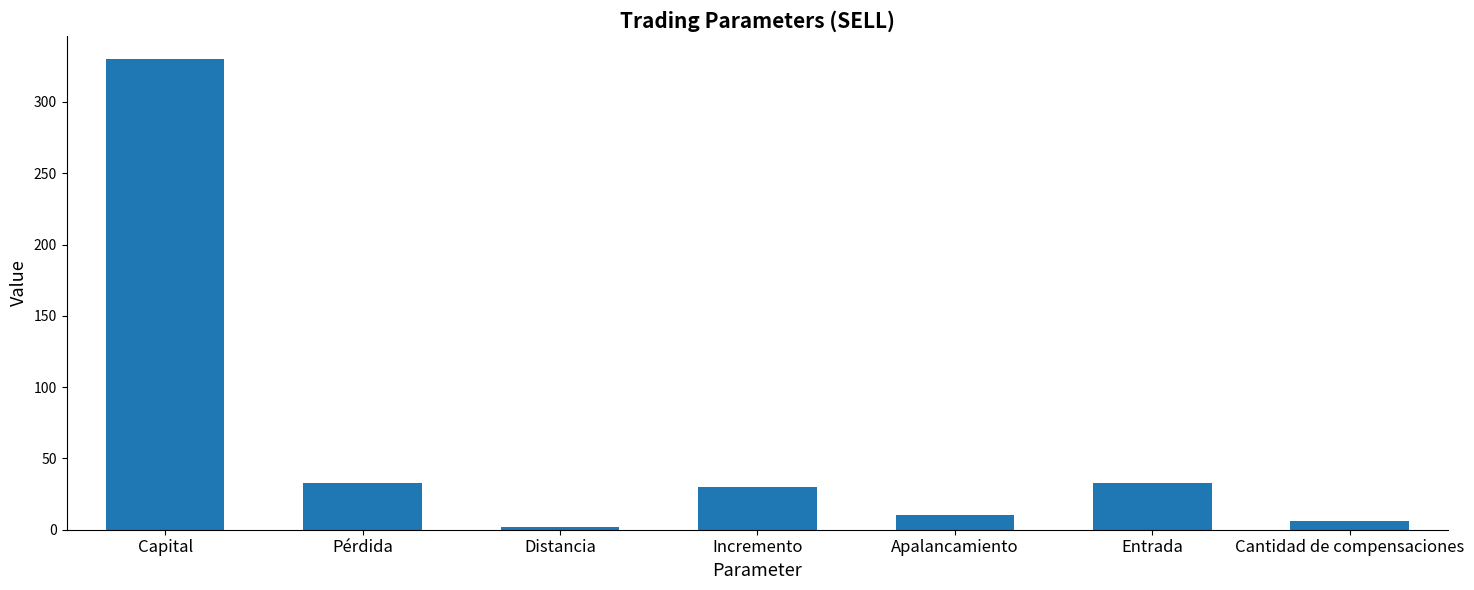

How many categories are shown in the chart?

7